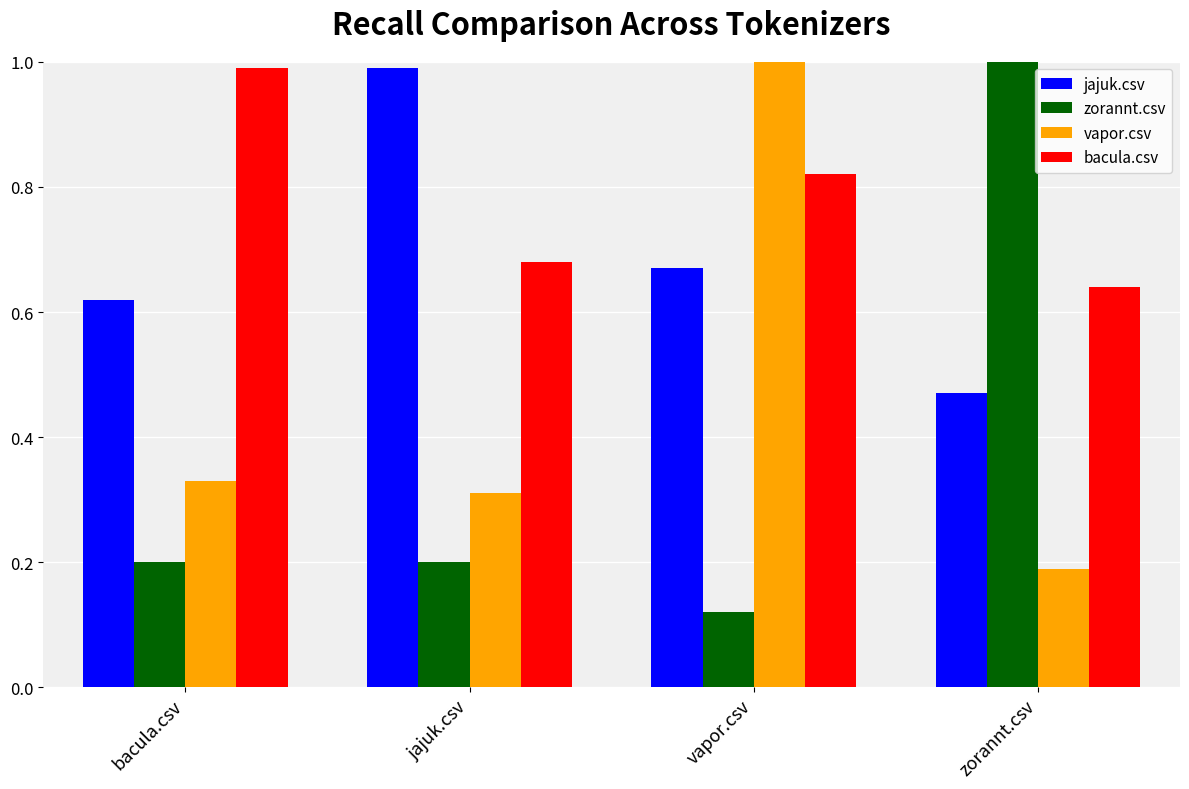

How many groups of bars are there?

4